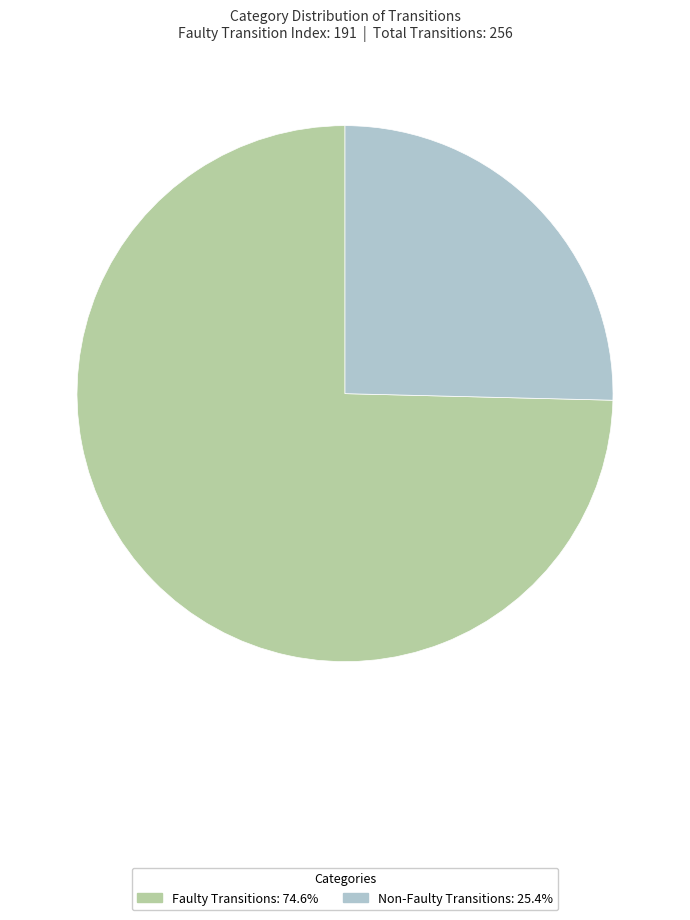

How many segments does this pie chart have?

2